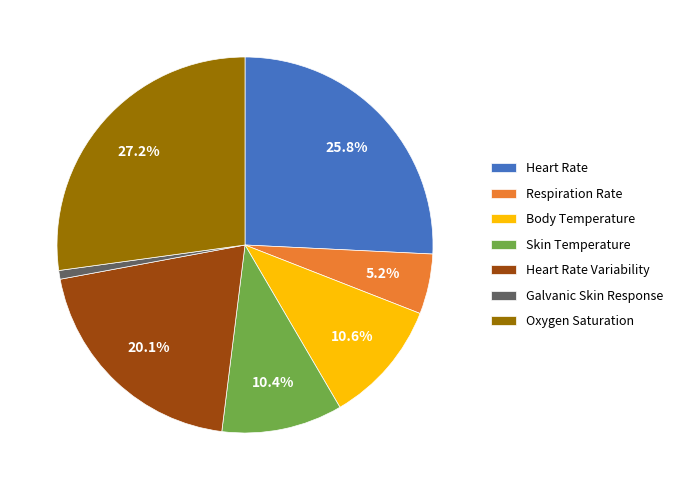

Which has a higher value, Heart Rate Variability or Skin Temperature?

Heart Rate Variability